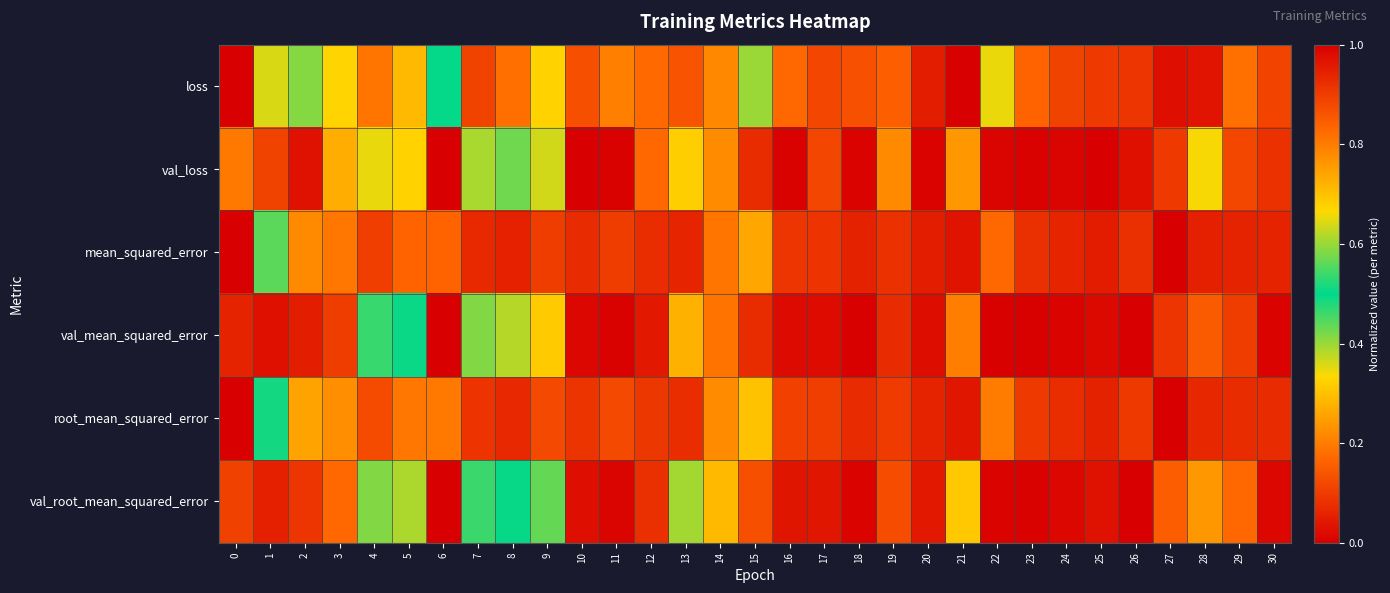

Which series has the largest range (max minus min)?

loss